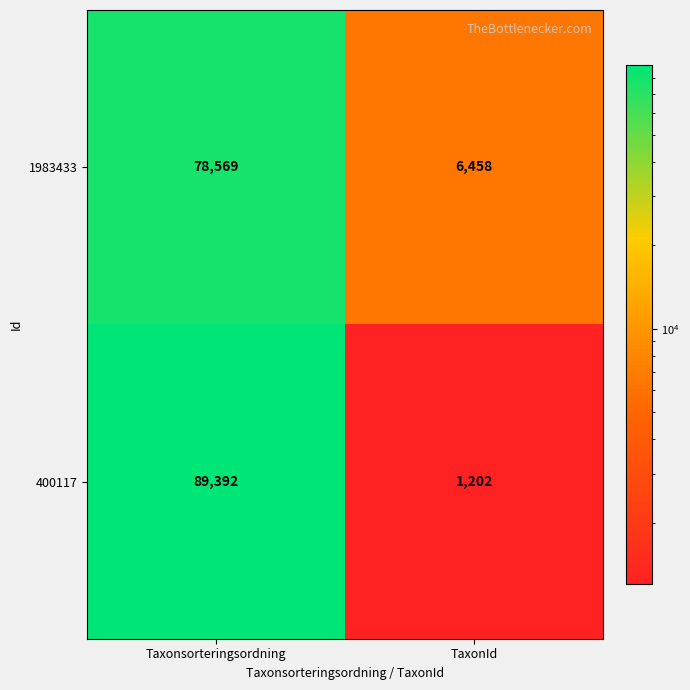

At which label does 1983433 reach its peak?

Taxonsorteringsordning